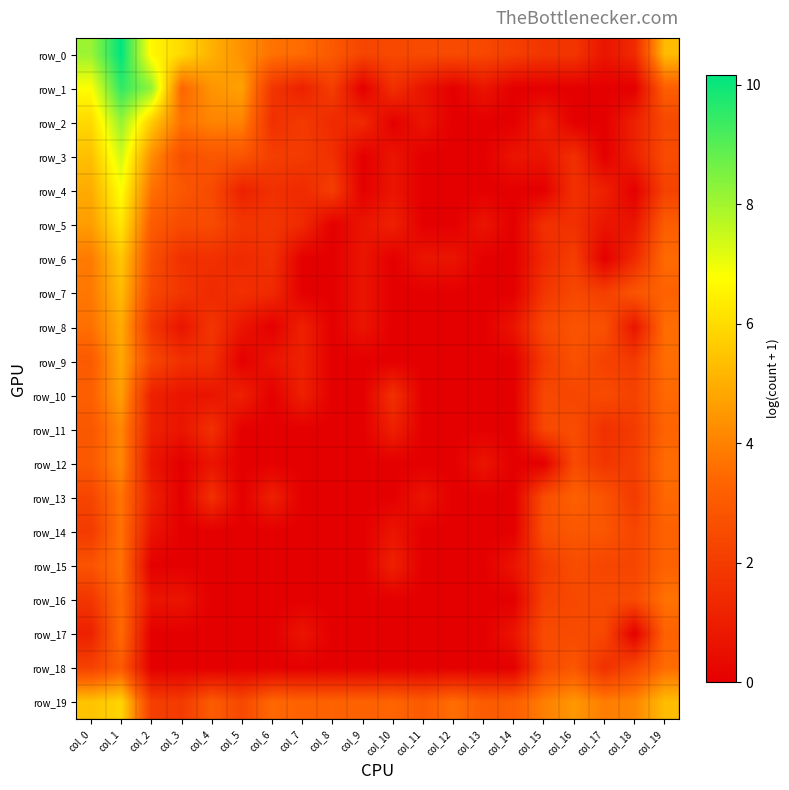

What is the average value of the row_8 series?

1.4